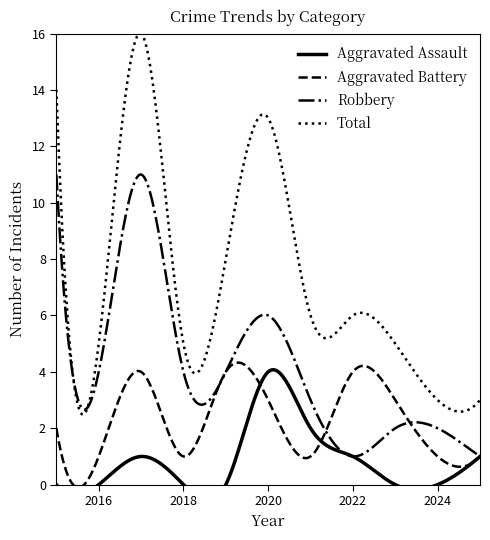

What is the spread (max minus min) of values at 2020?

10